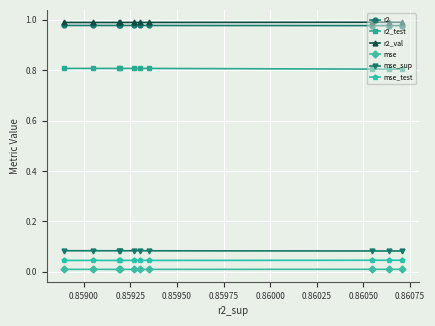

True or false: mse_sup and r2_test cross at least once.

False